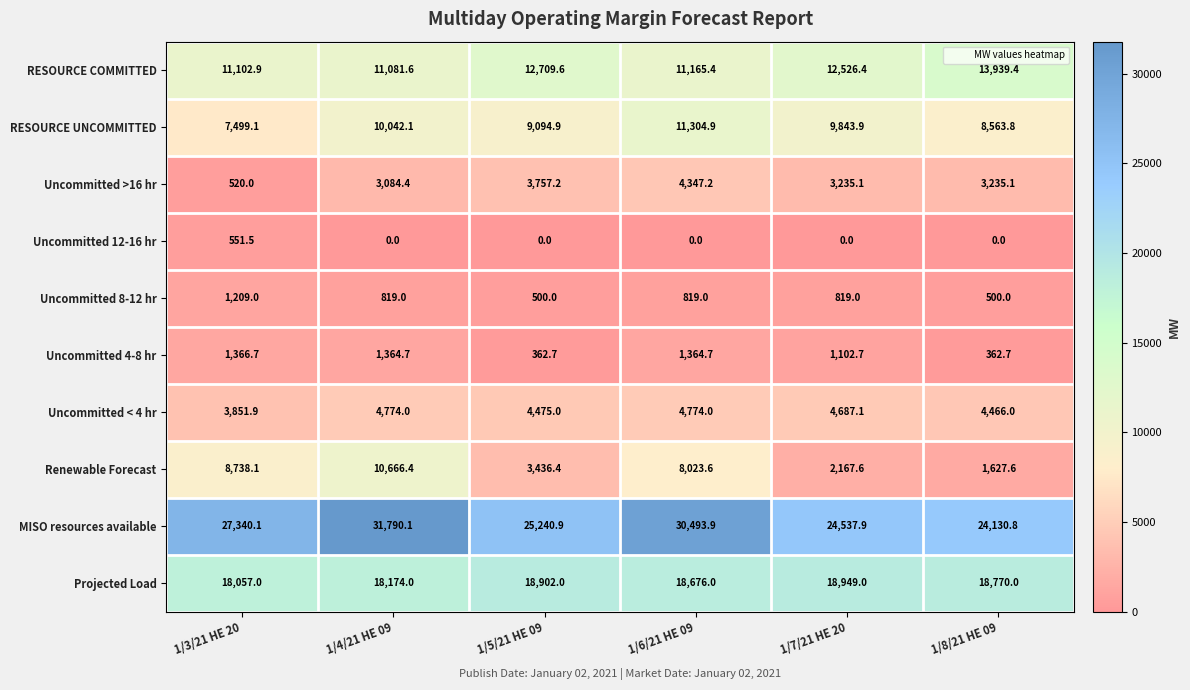

The value of Projected Load at 1/3/21 HE 20 is 7424.7. True or false?

False